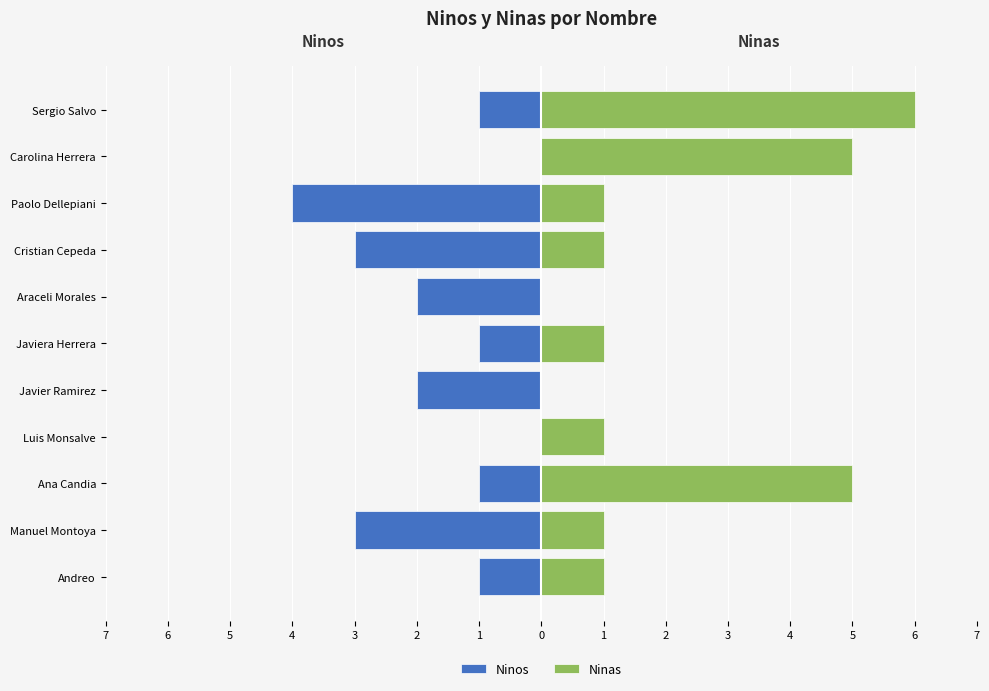

What is the average value of the Ninas series?

2